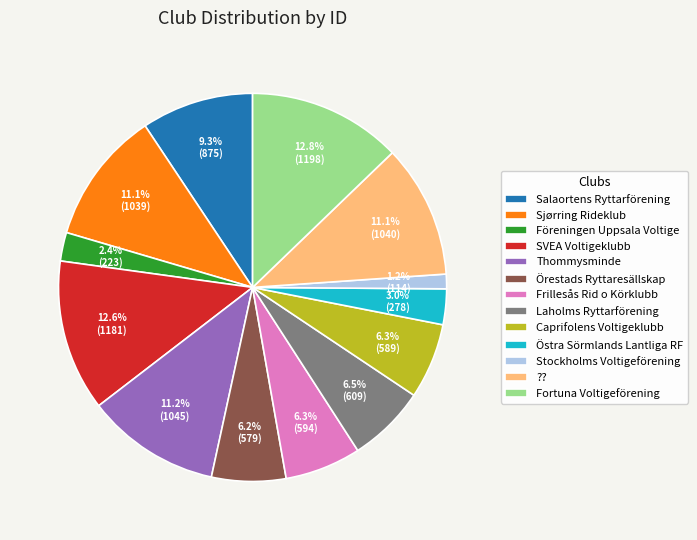

Does Stockholms Voltigeförening represent more than half of the total?

No